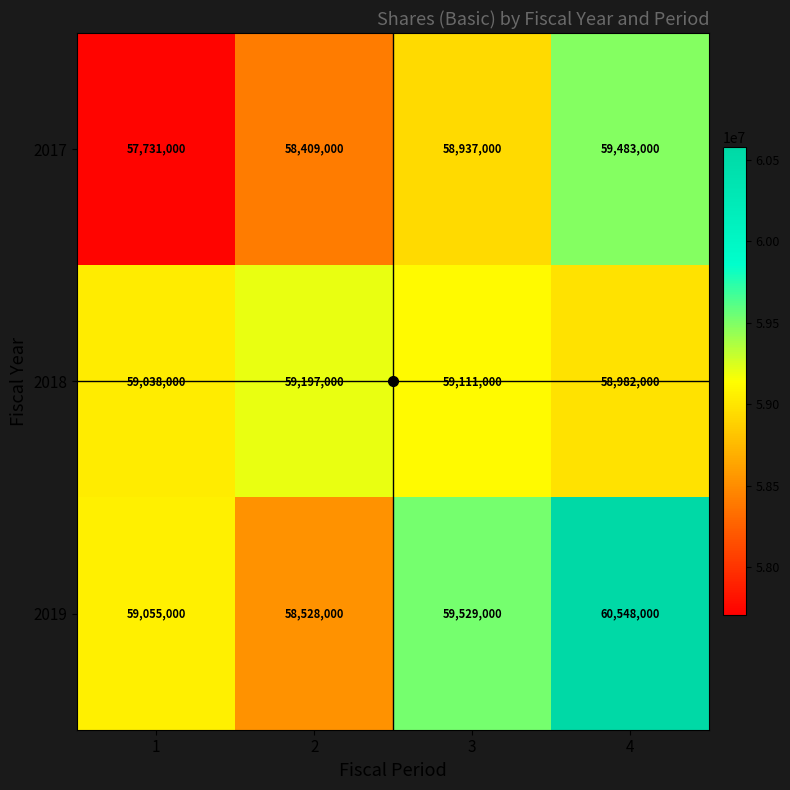

At which category is the sum across all series the highest?

4